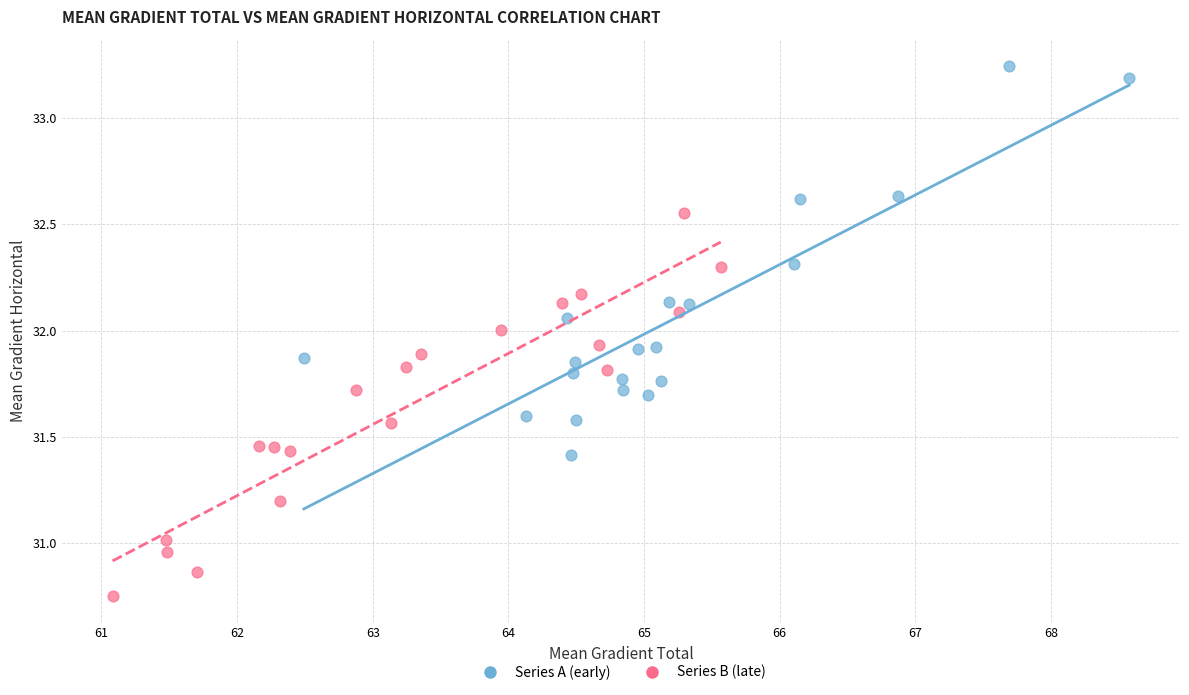

What are all the series names shown in the legend?

Series A (early), Series B (late)